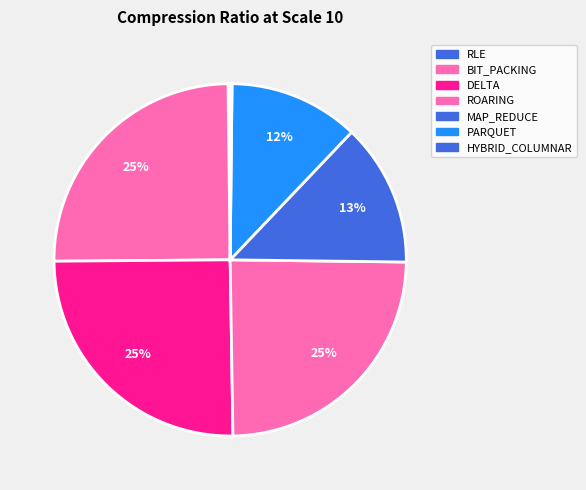

How many slices are in this pie chart?

7